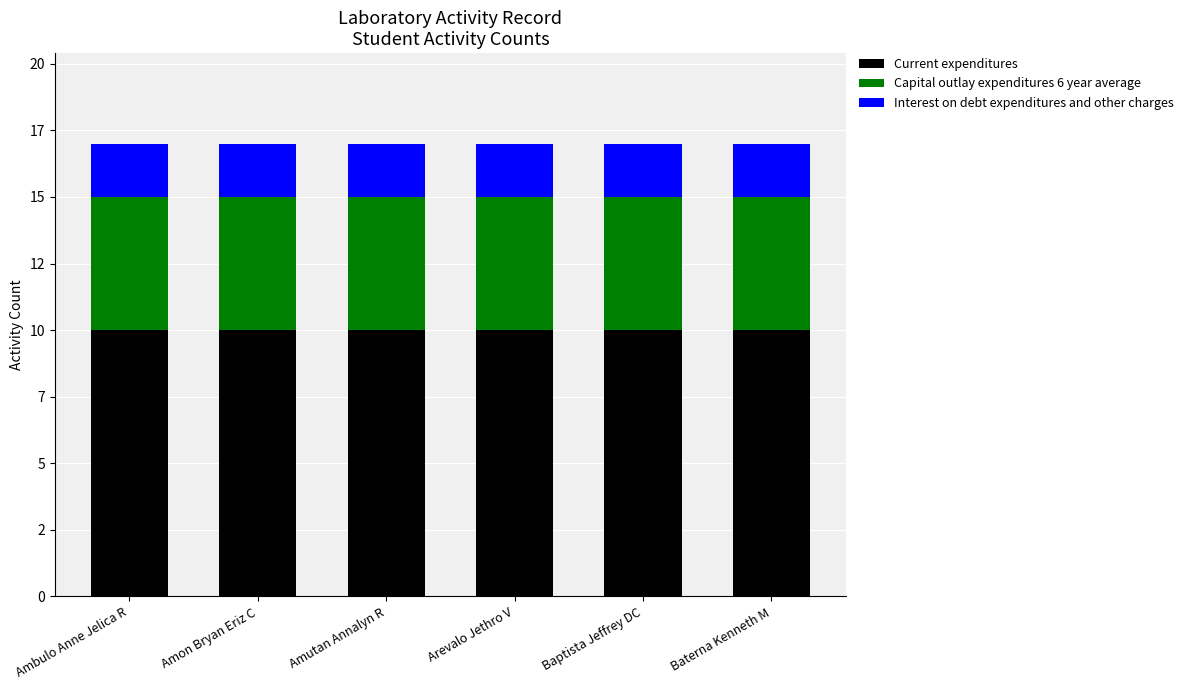

What are all the series names shown in the legend?

Current expenditures, Capital outlay expenditures 6 year average, Interest on debt expenditures and other charges